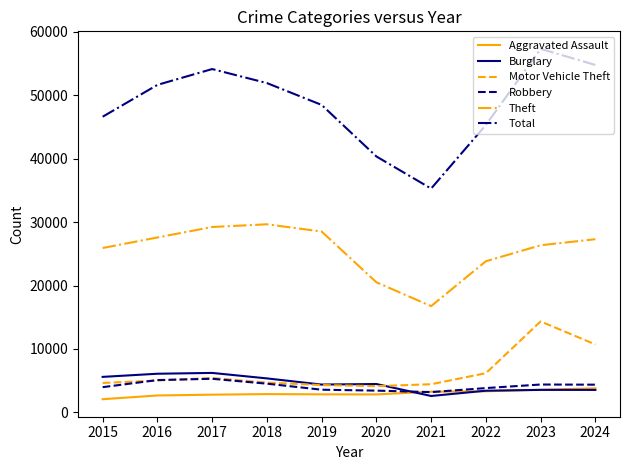

Which series has the largest total across all categories?

Total